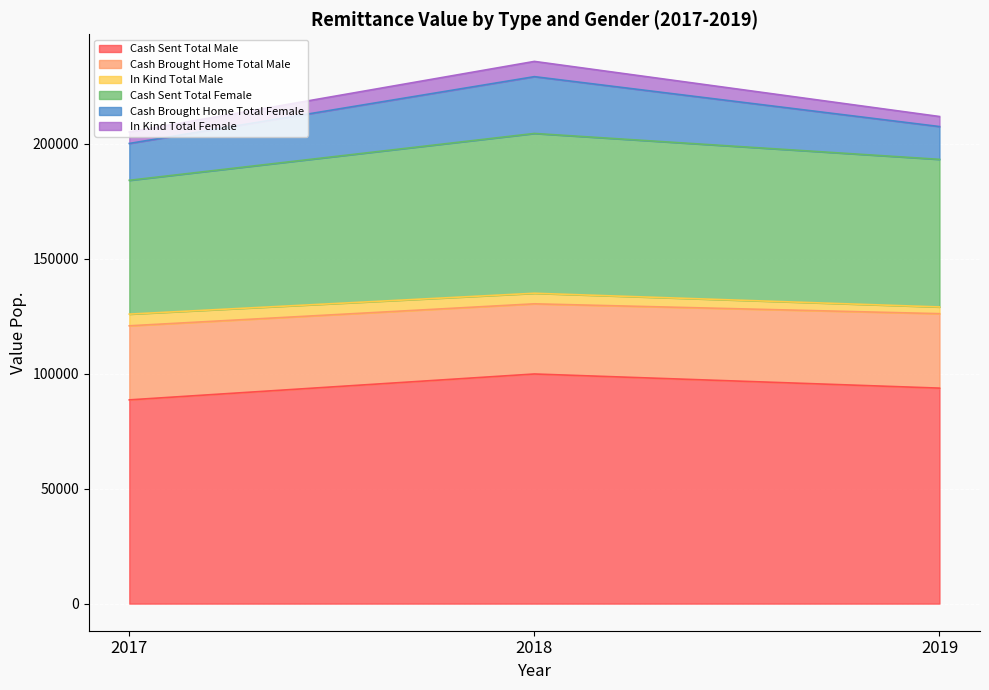

Where does the Cash Brought Home Total Female series first go above 16032?

2017